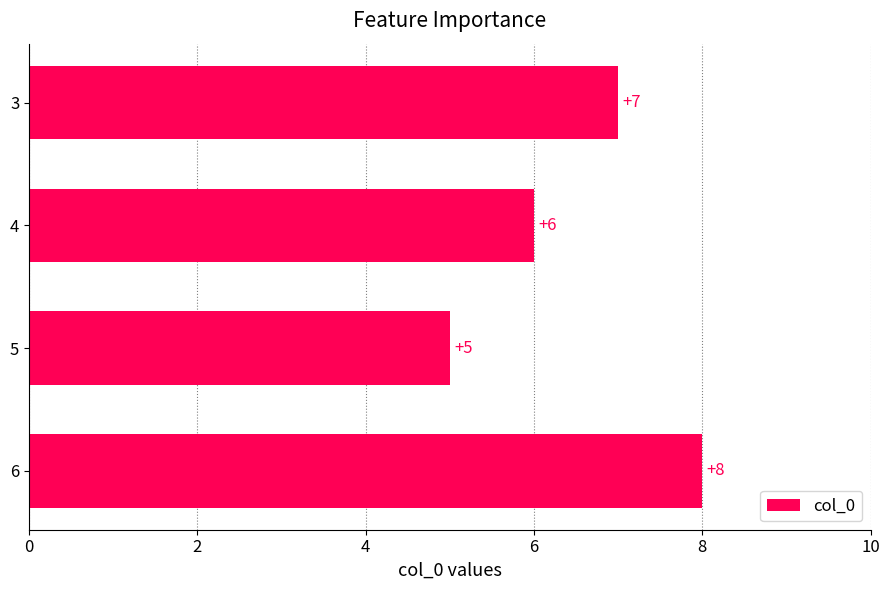

At which label is the value closest to 6?

4